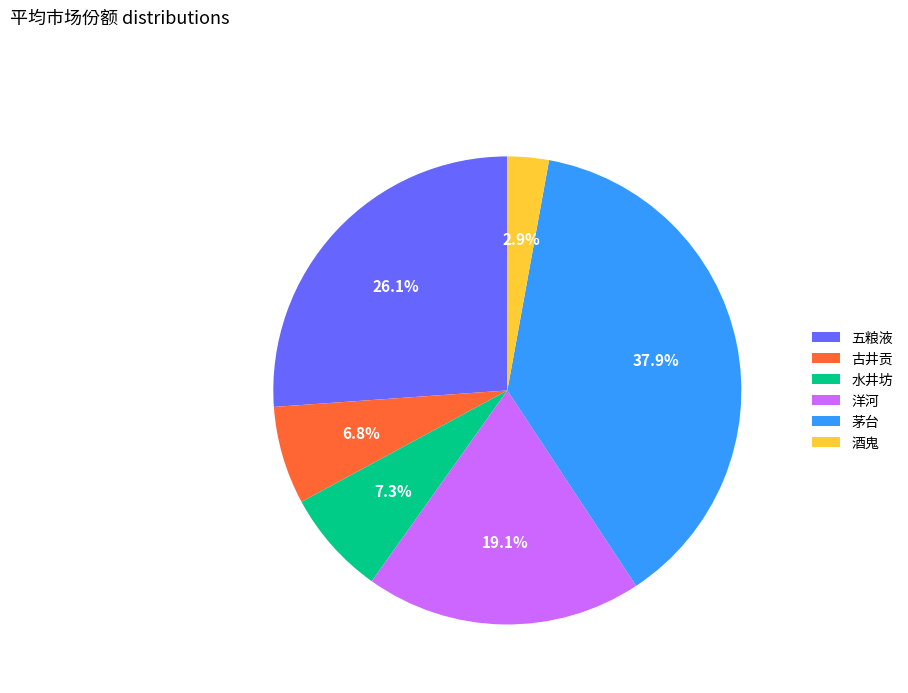

What percentage is the 洋河 slice, to the nearest percent?

19%